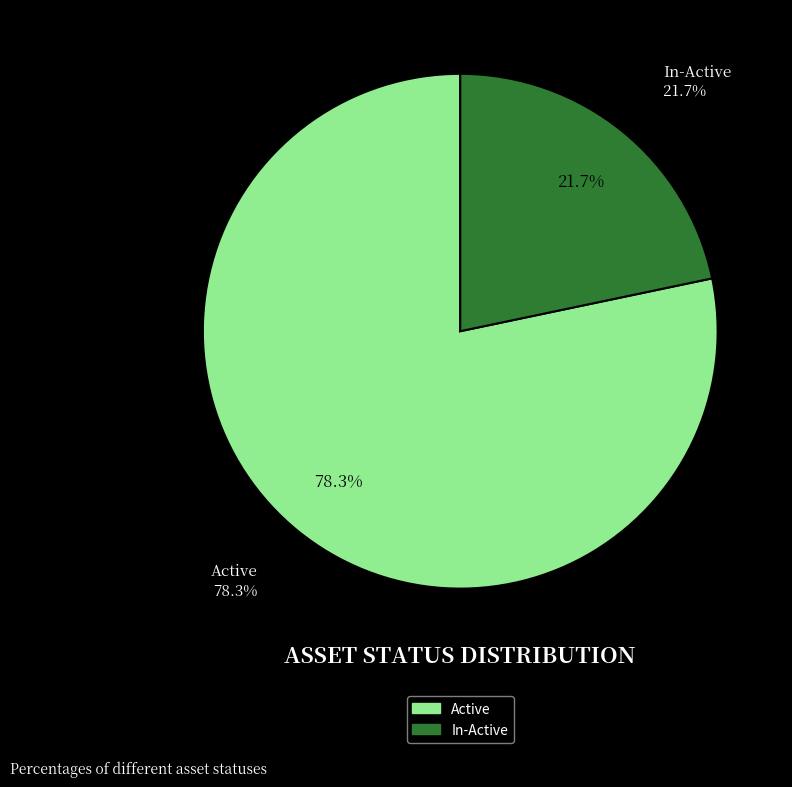

What is the total percentage of Active and In-Active?

100.0%